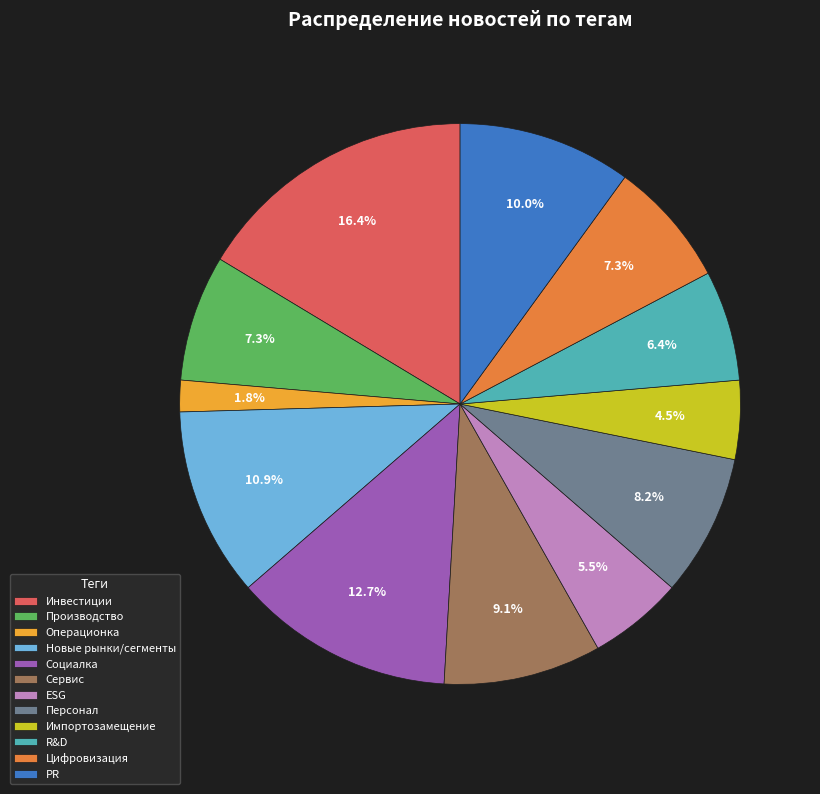

Which category has the biggest portion of the pie?

Инвестиции